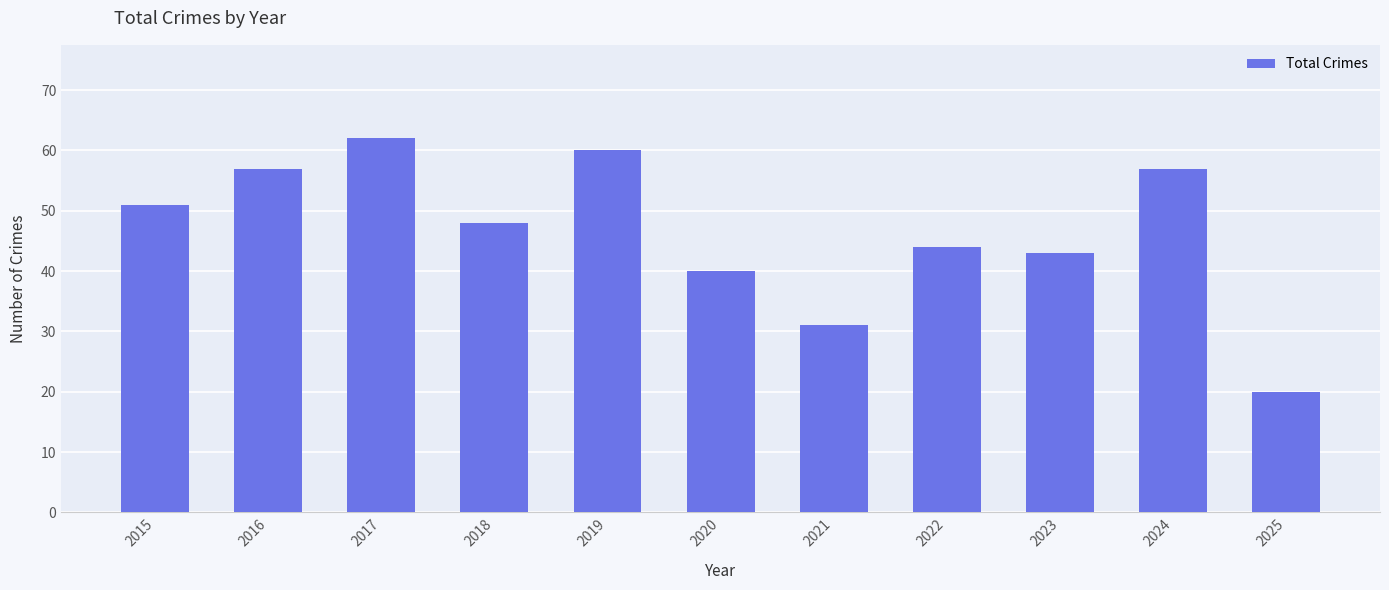

What is the smallest value displayed?

20